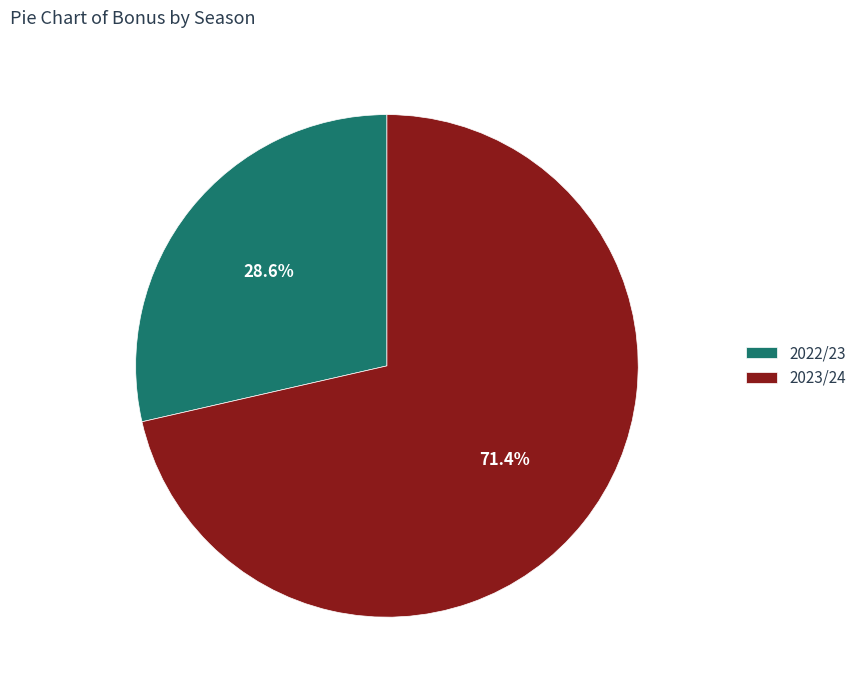

What is the largest slice in the pie chart?

2023/24